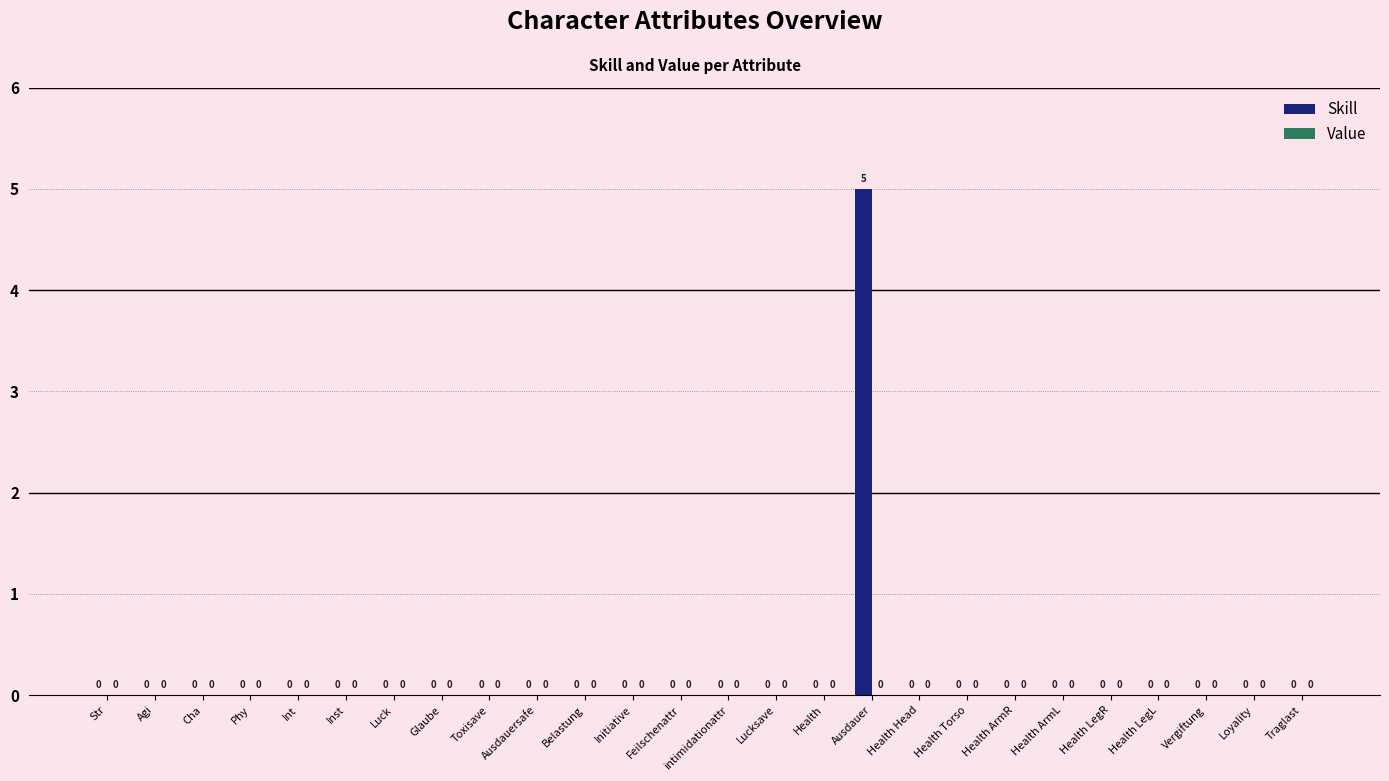

How many values are between 0 and 1?

25